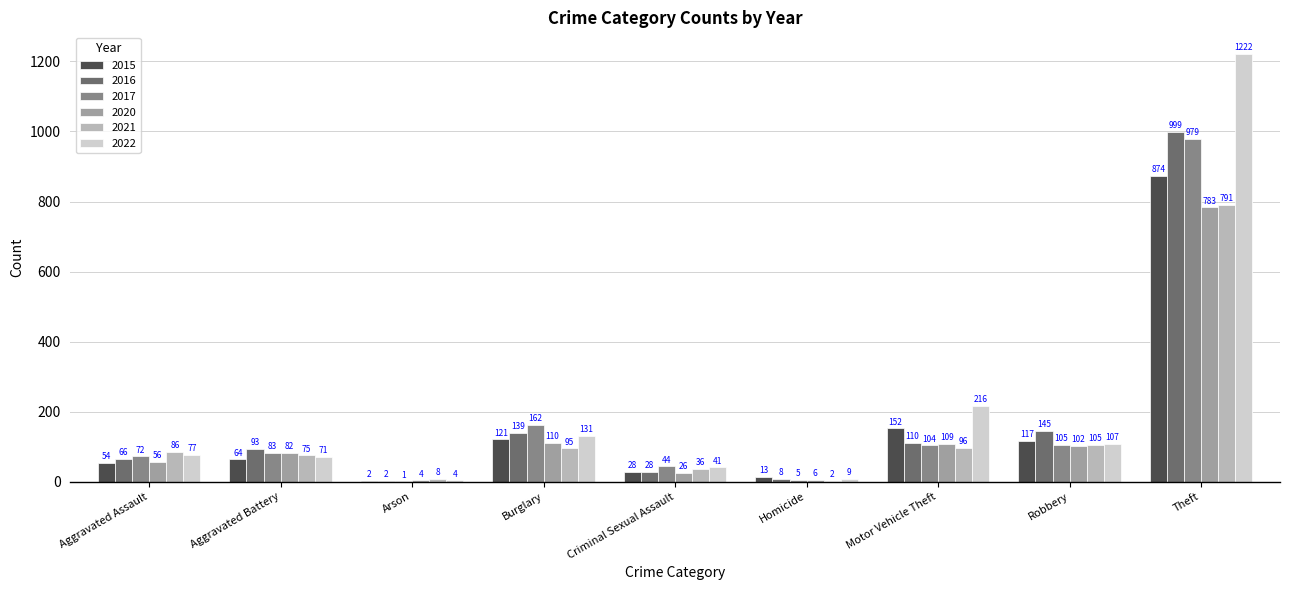

How many series are shown in this chart?

6